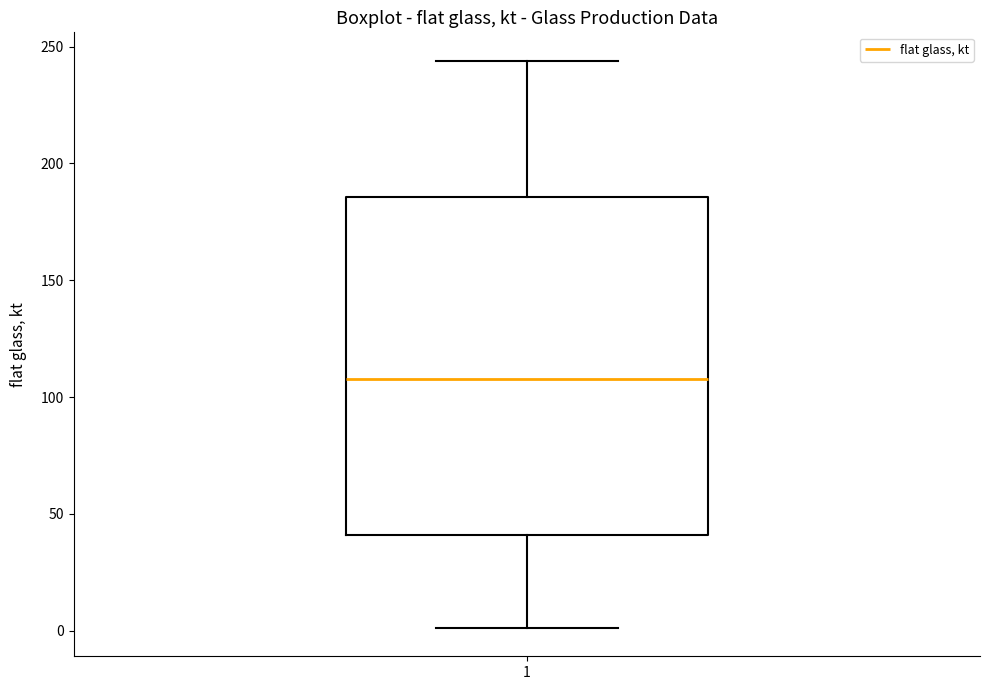

Where is the upper edge of the box at x = 1 on the y-axis? The values are not printed on the chart, so give them approximately, as read against the axis.

185